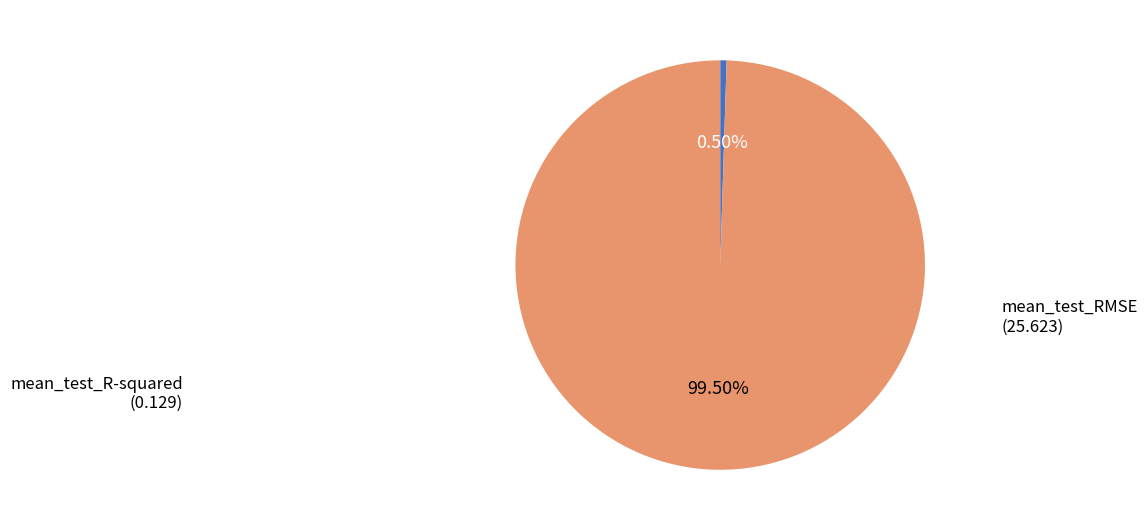

Is there any slice that represents more than half of the pie?

Yes